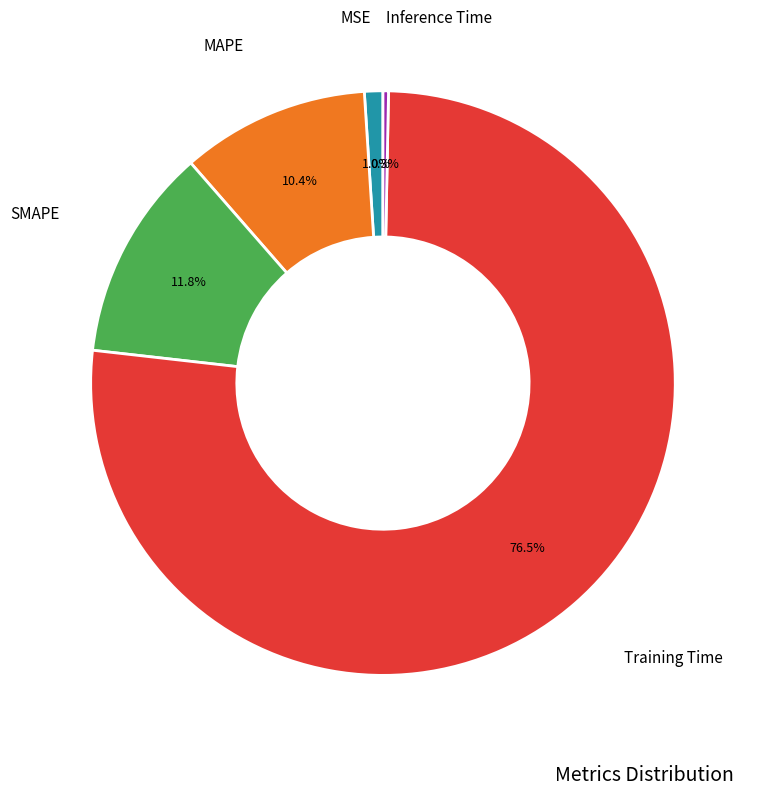

Does any single category account for the majority?

Yes